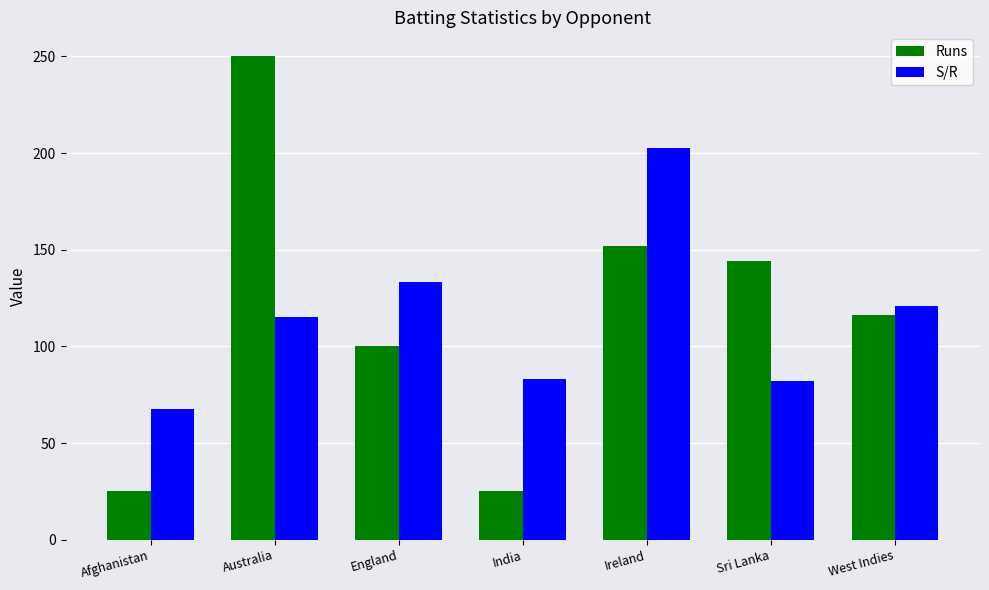

Which series has the widest spread of values?

Runs